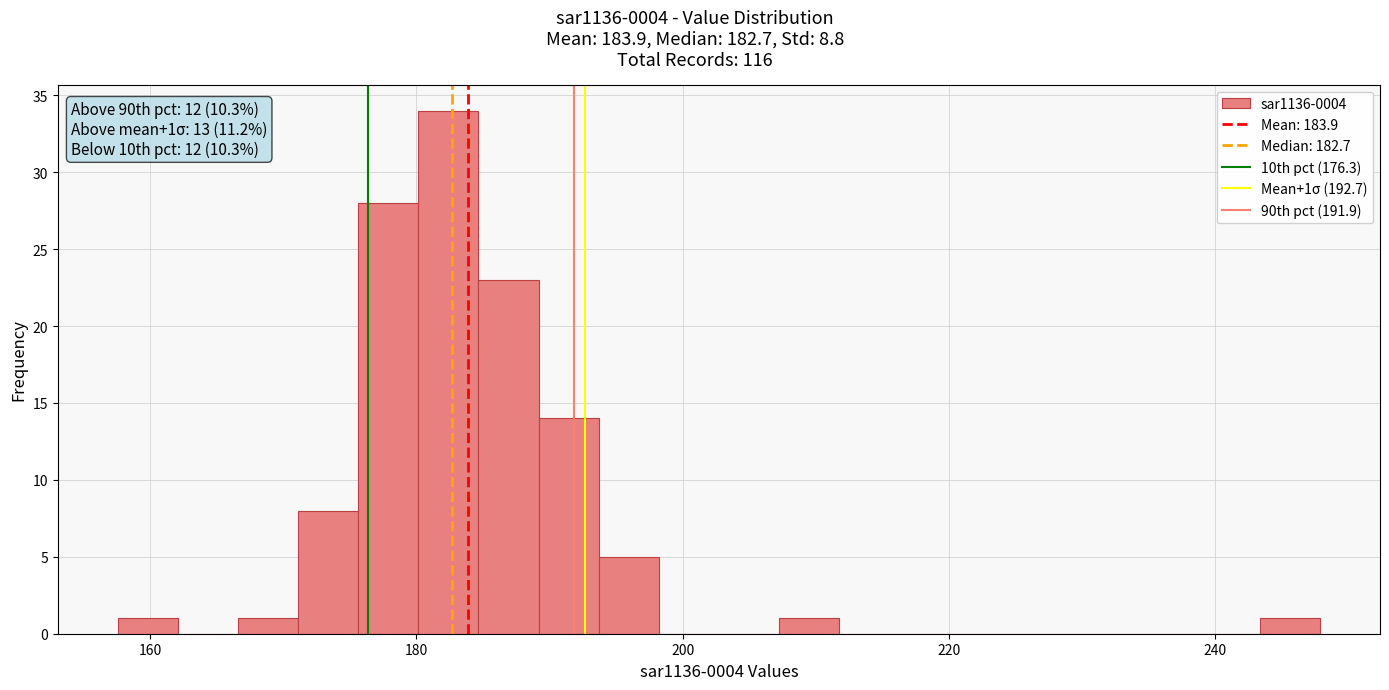

Around what value on the x-axis is the tallest bar? Give the approximate position of its centre, as read against the axis.

182